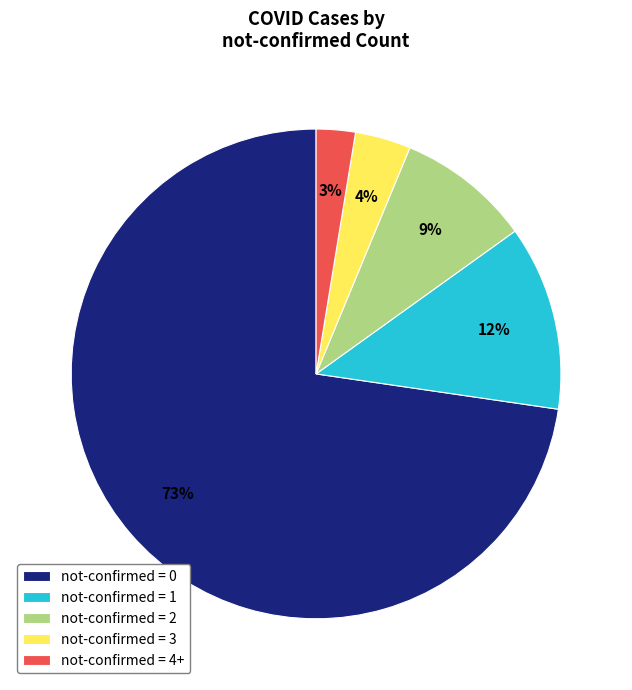

To the nearest percent, what is the average slice percentage?

20%